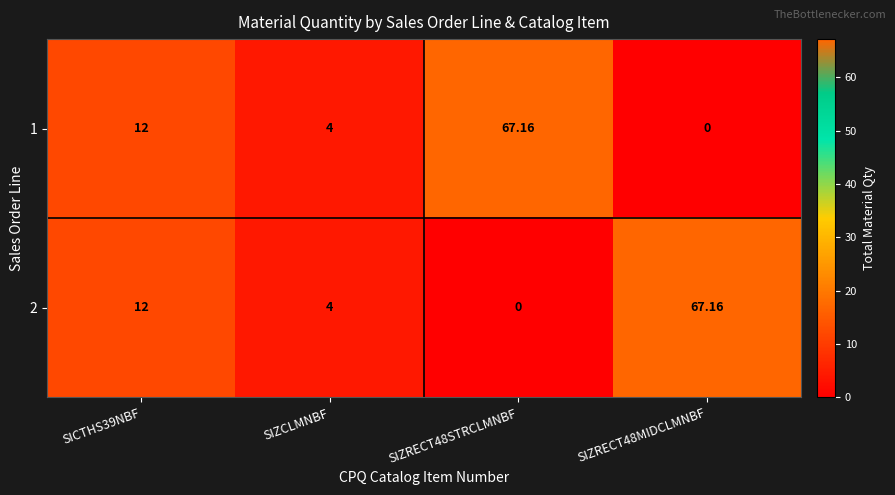

What is the greatest value displayed?

67.2